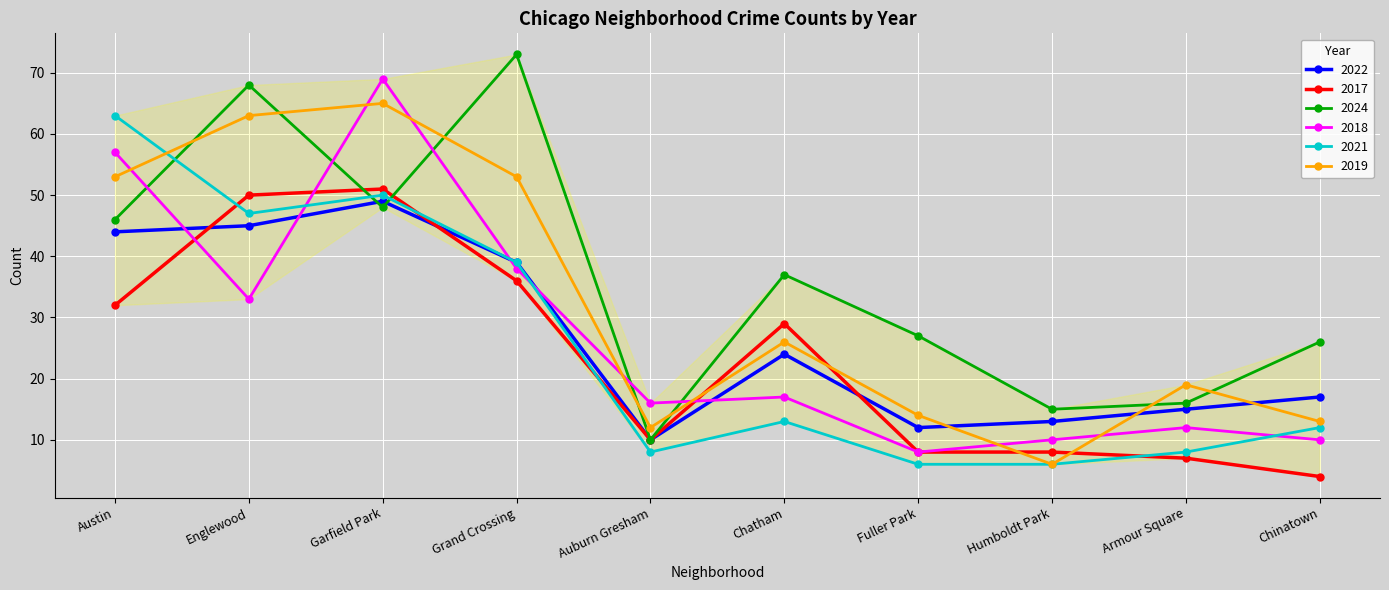

Where does the 2021 series first go above 13?

Austin